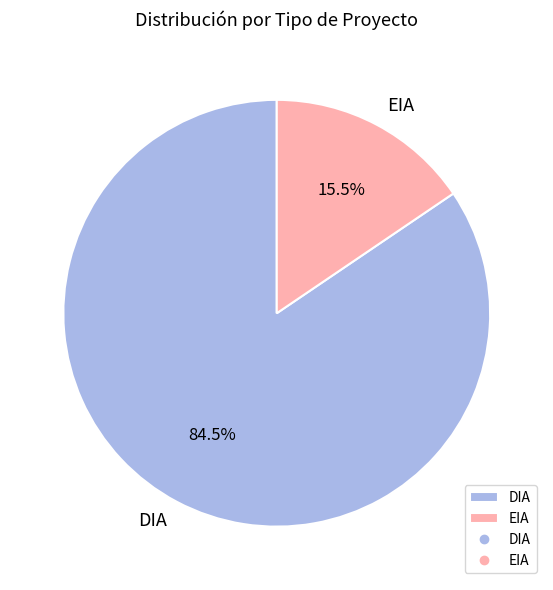

Rank the categories by value from highest to lowest.

DIA, EIA